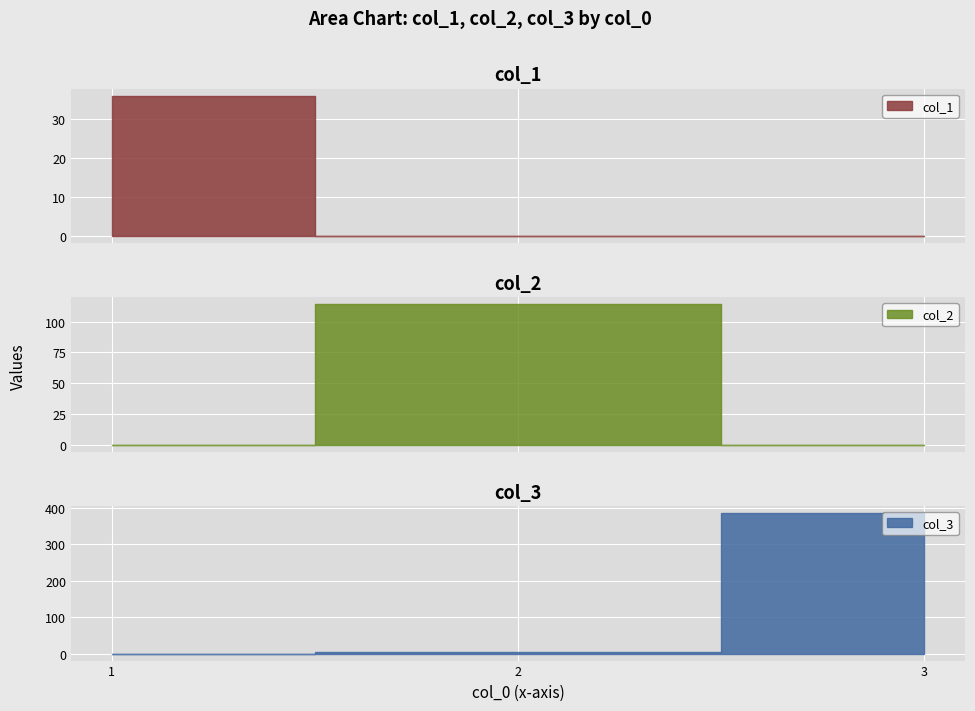

How many col_1 values are between 0 and 36?

3